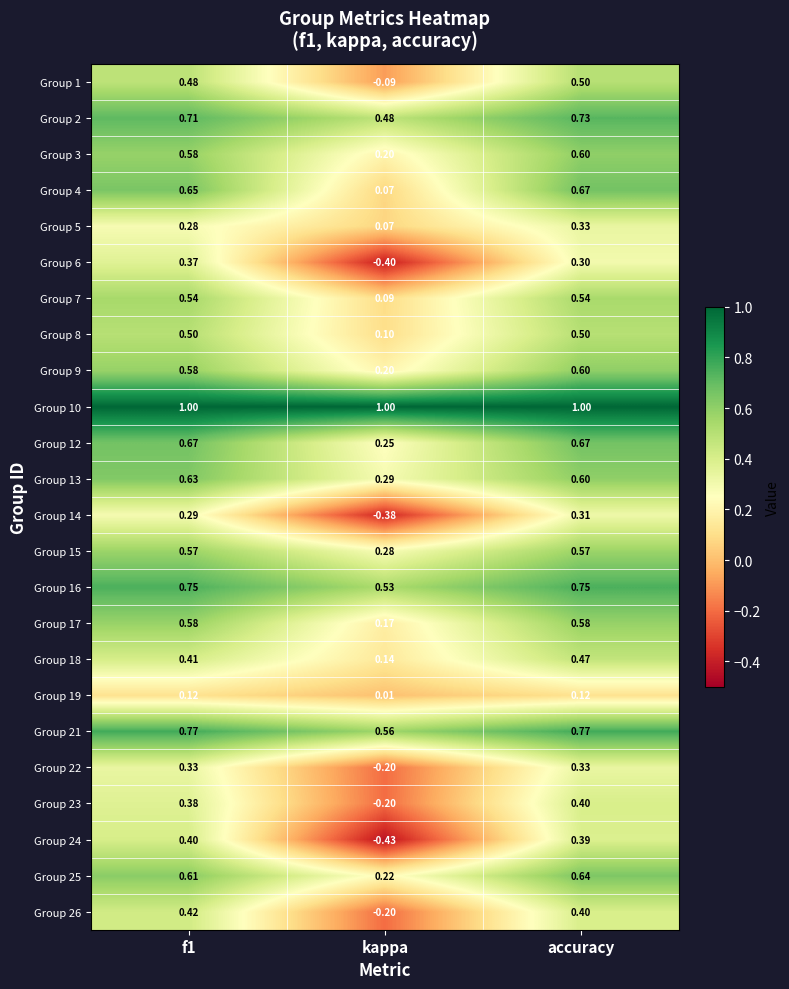

Is the value of Group 19 at f1 greater than the value of Group 6 at f1?

No